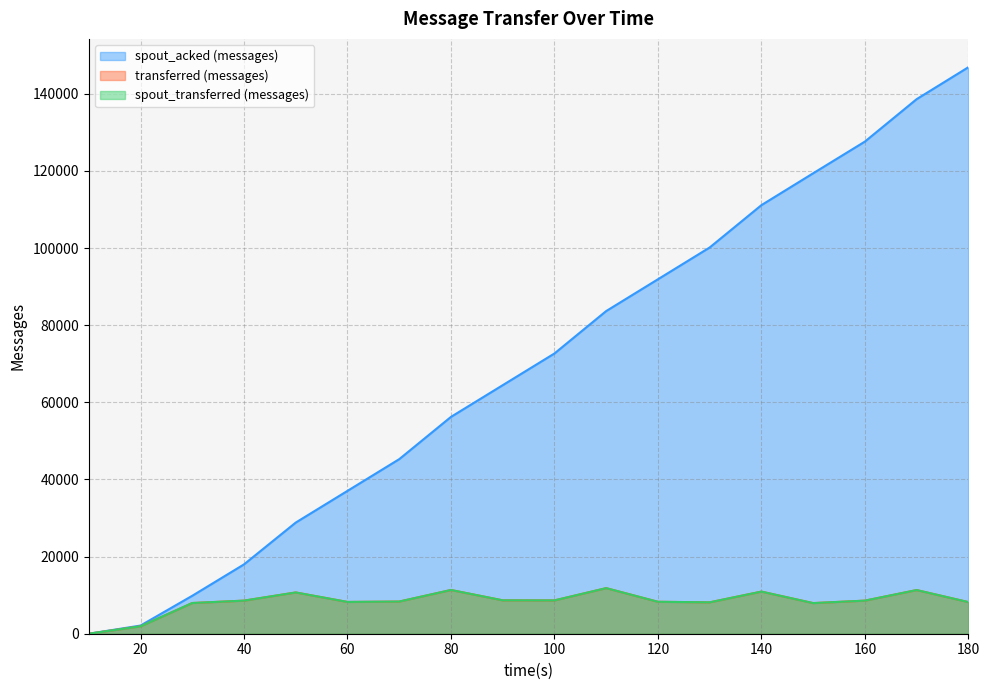

Which has a higher value, 150 or 70?

150